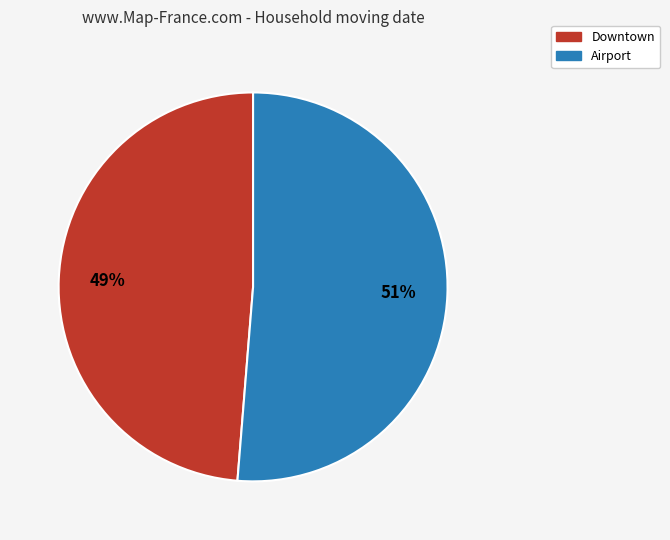

How many slices are in this pie chart?

2